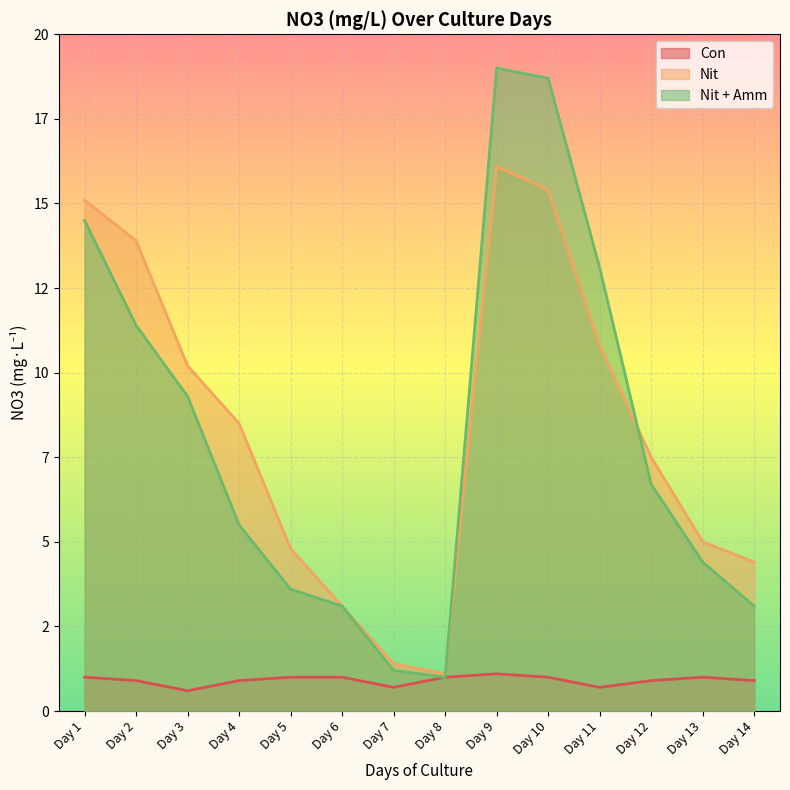

At which label does Nit first exceed 8?

Day 1